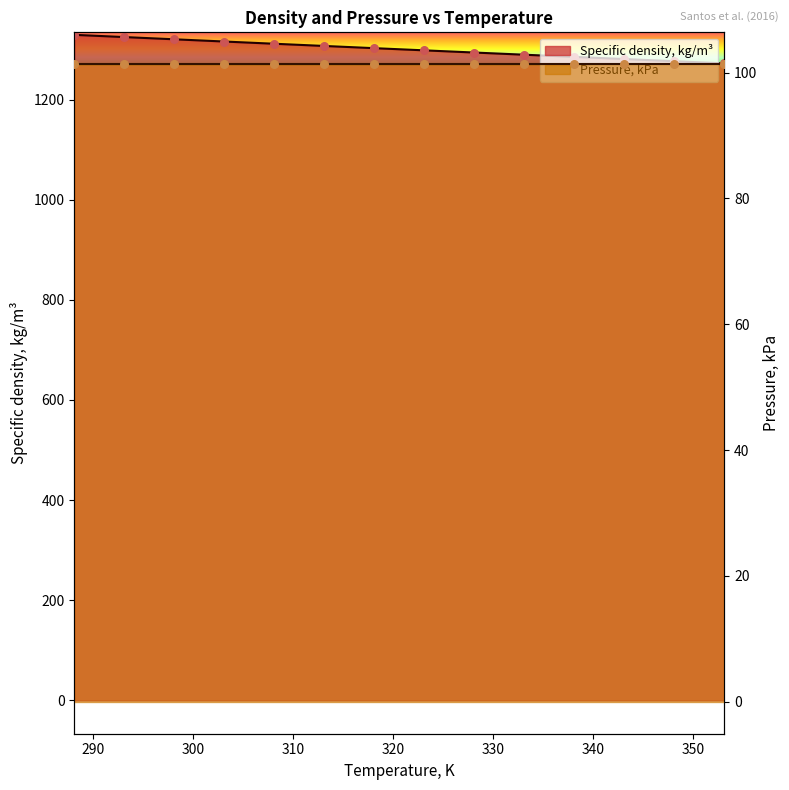

What is the change in value from 308.15 to 343.15?

-30.6